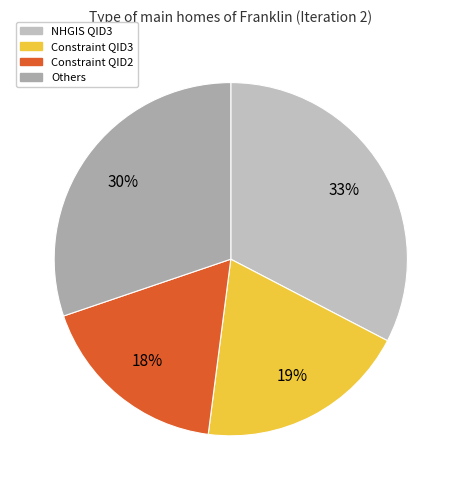

Is there a majority slice in this chart?

No